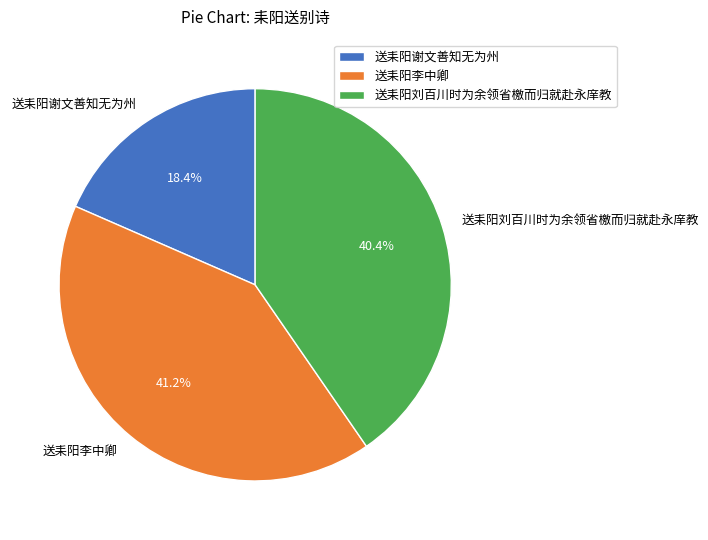

What percentage is NOT represented by 送耒阳刘百川时为余领省檄而归就赴永庠教?

59.6%